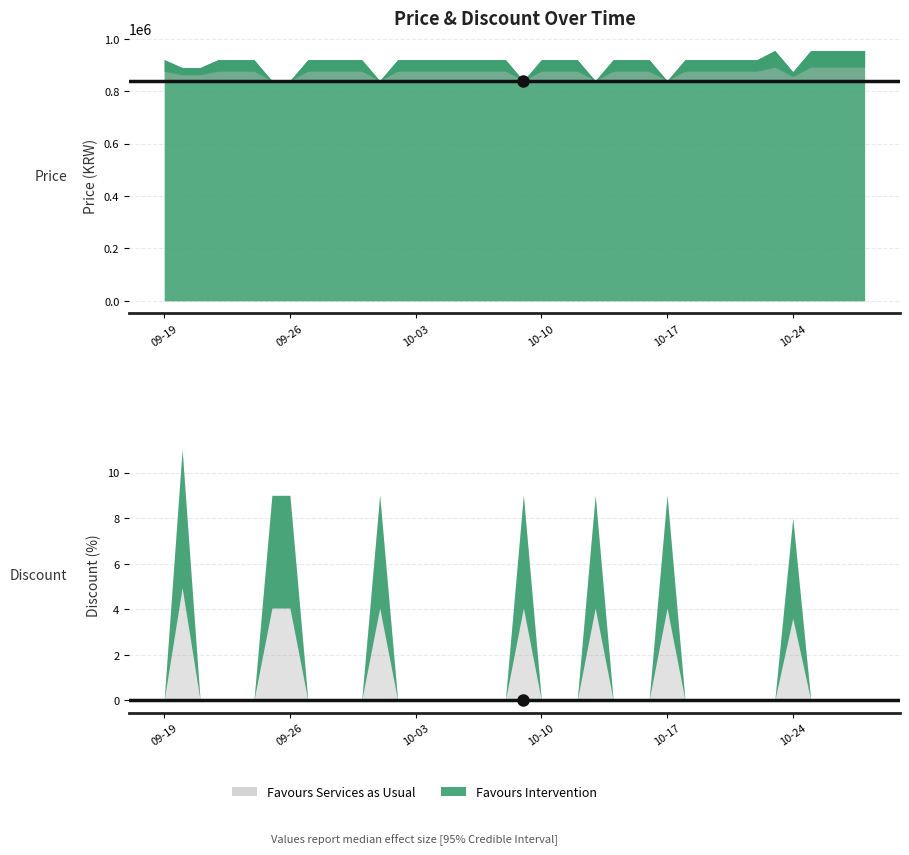

Which category has the highest value in the Price series?

2023-10-23